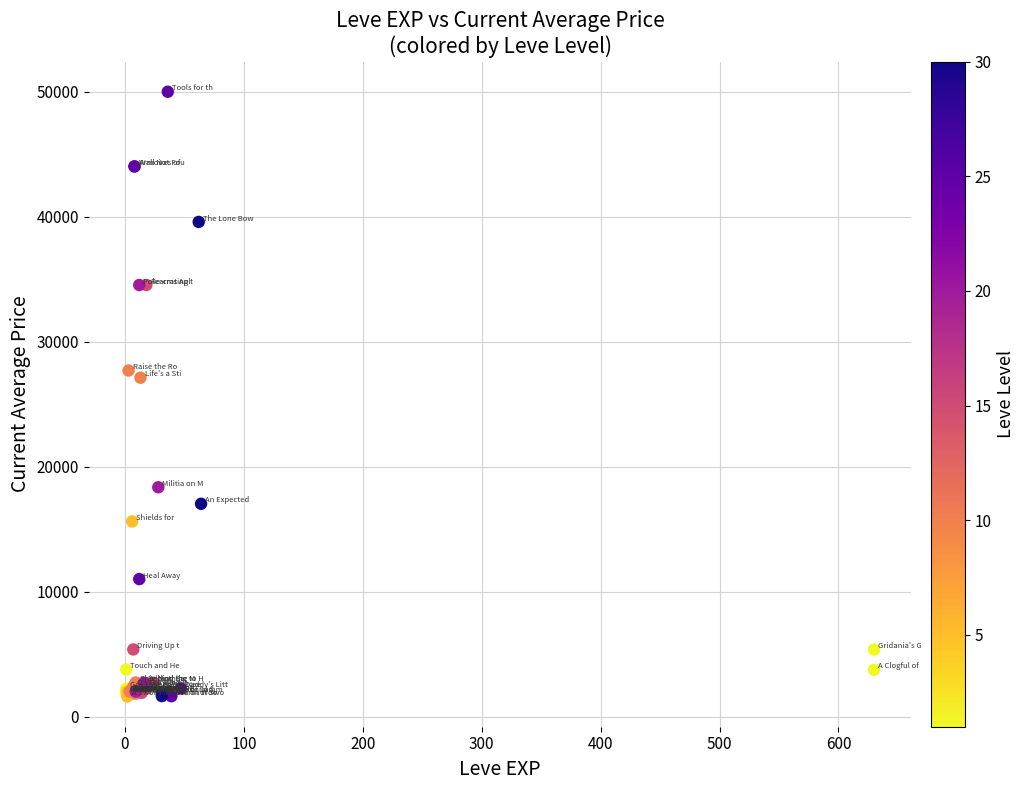

What Y value in the scatter plot is closest to 25802?

27114